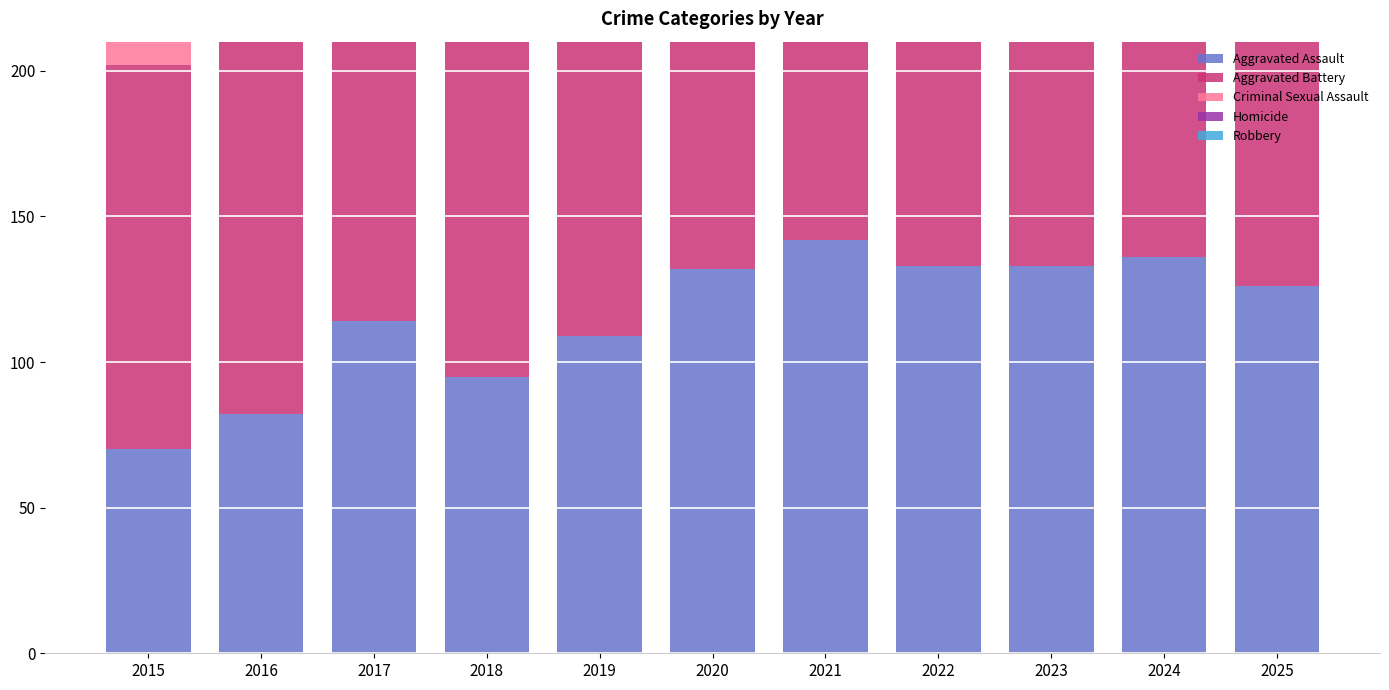

Is the value of Robbery at 2024 greater than the value of Criminal Sexual Assault at 2017?

Yes